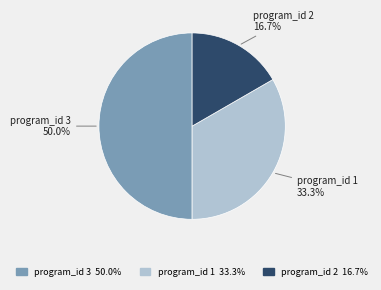

Is it true that program_id 1 is 41% of the pie?

False